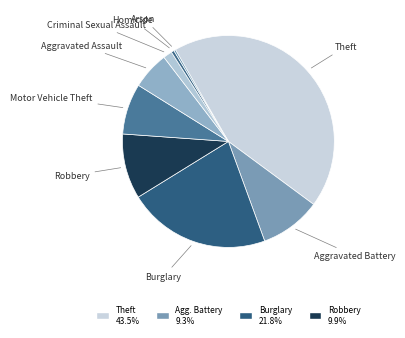

Which has a higher value, Aggravated Assault or Motor Vehicle Theft?

Motor Vehicle Theft